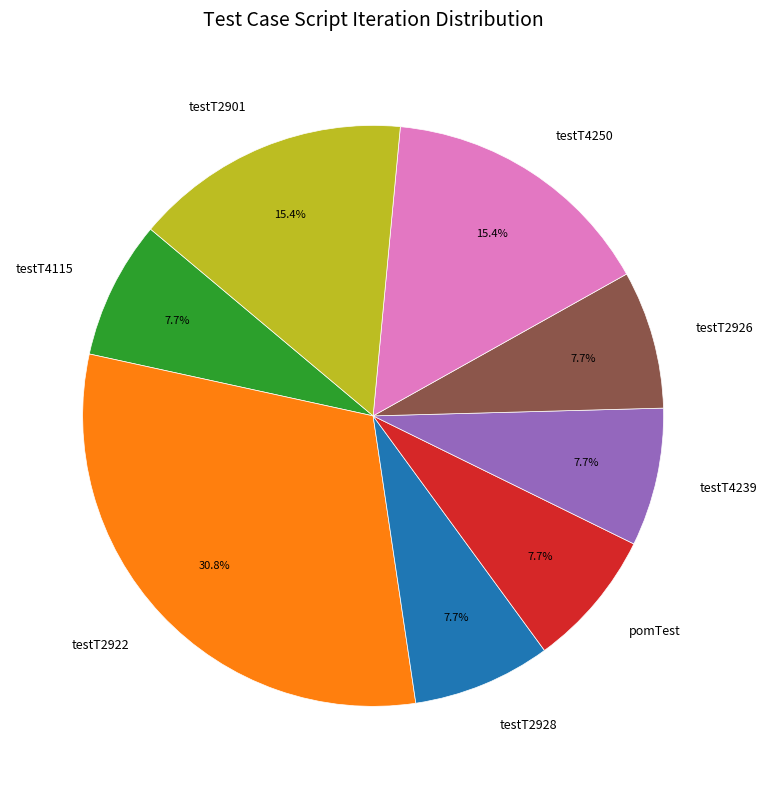

How much of the chart is everything except pomTest?

92.3%